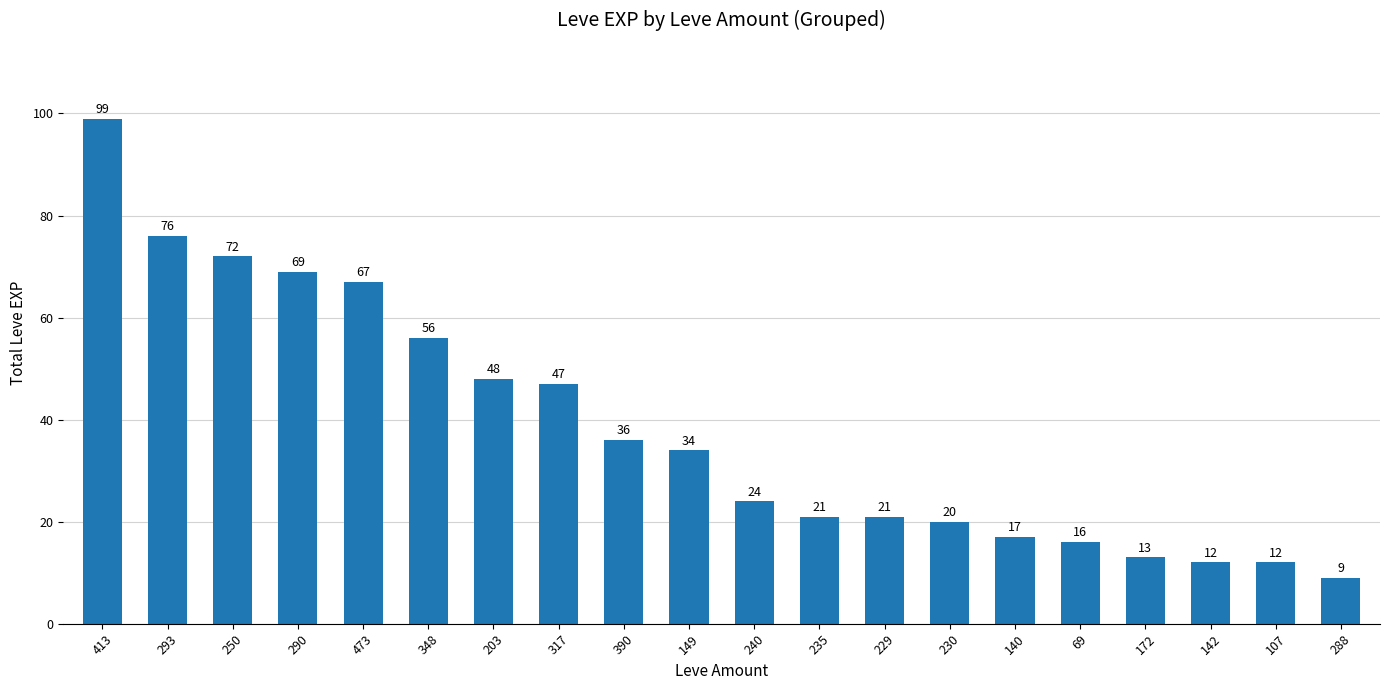

Count the number of categories in the chart.

20